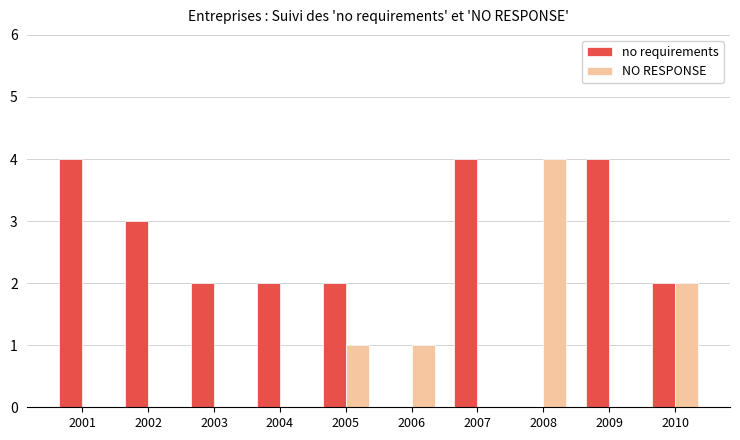

What is the sum of all NO RESPONSE values?

8